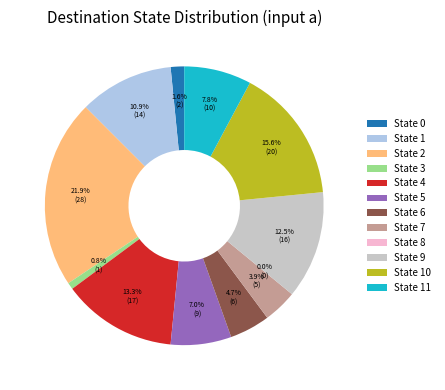

How many segments does this pie chart have?

12